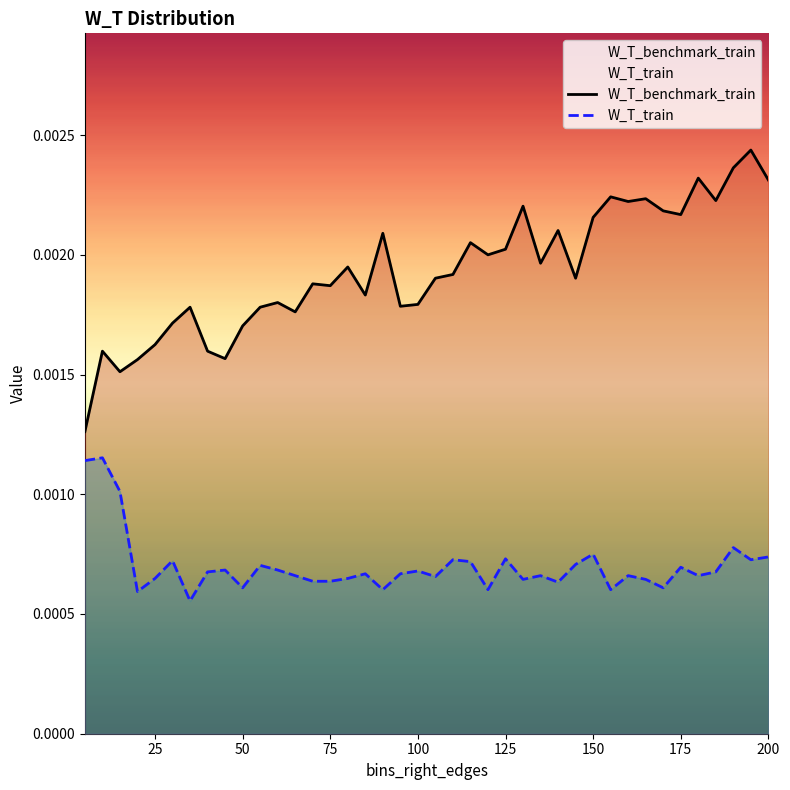

What are all the series names shown in the legend?

W_T_benchmark_train, W_T_train